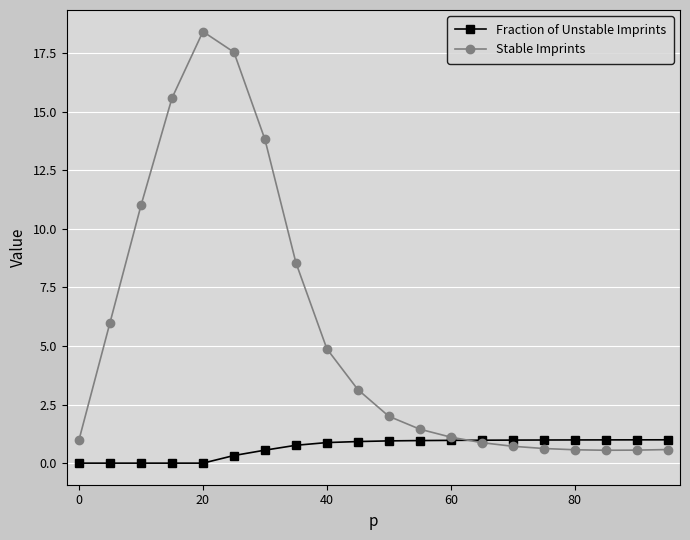

What are all the series names shown in the legend?

Fraction of Unstable Imprints, Stable Imprints